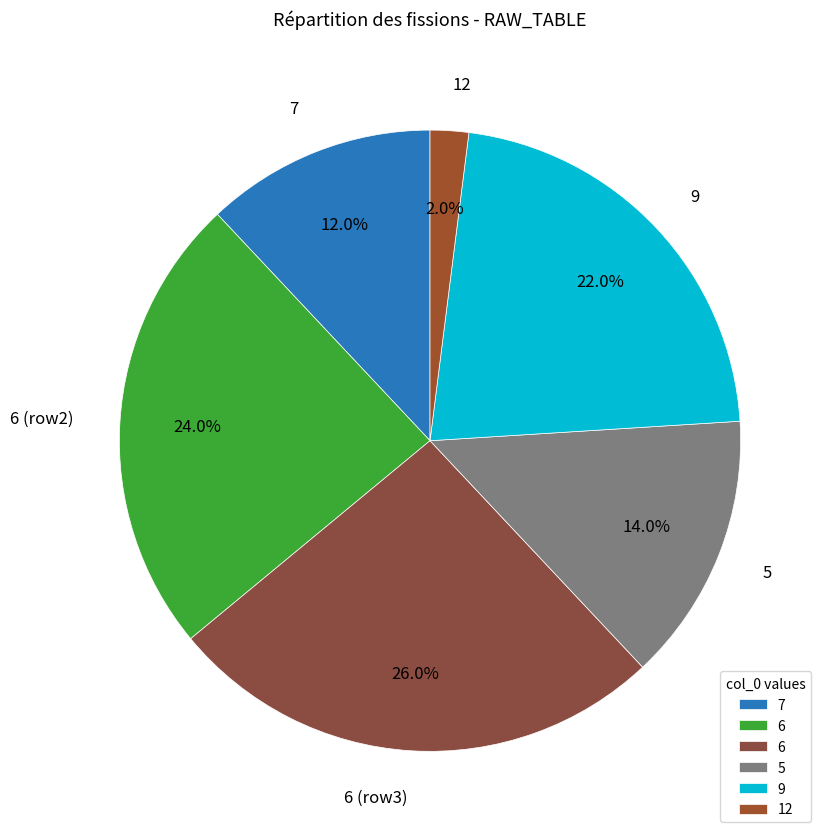

How many slices are in this pie chart?

6